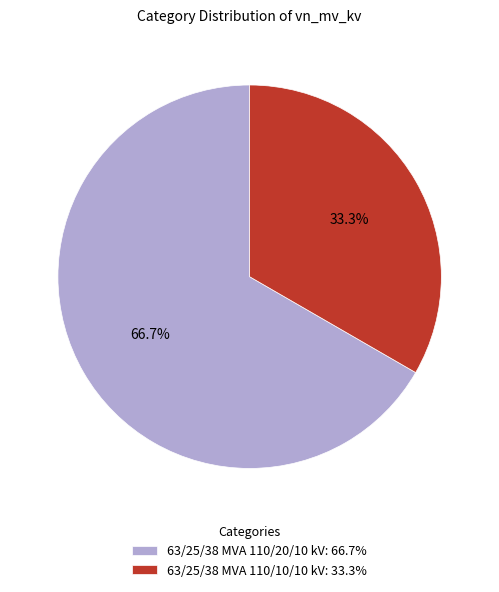

What is the largest slice in the pie chart?

63/25/38 MVA 110/20/10 kV